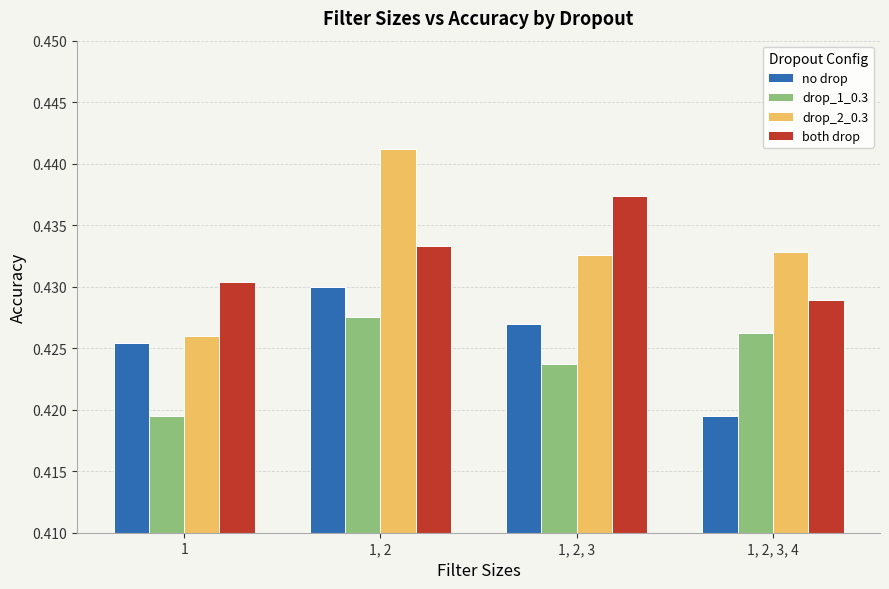

Which label corresponds to the largest value in the chart?

1, 2